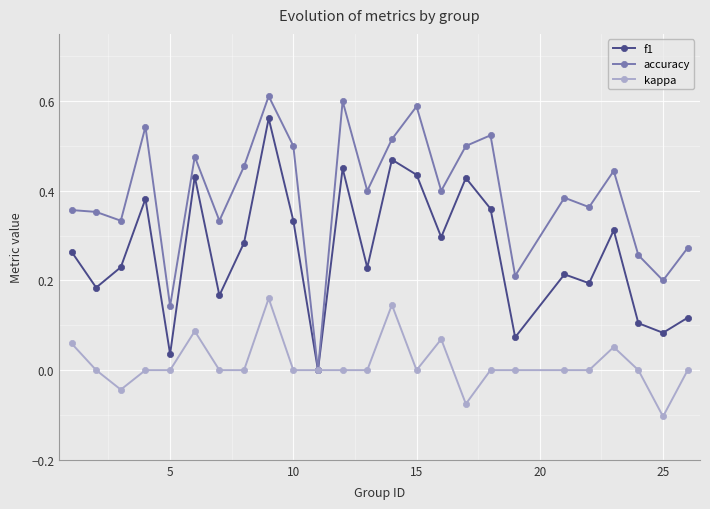

How many interior local valleys does the f1 series have?

9